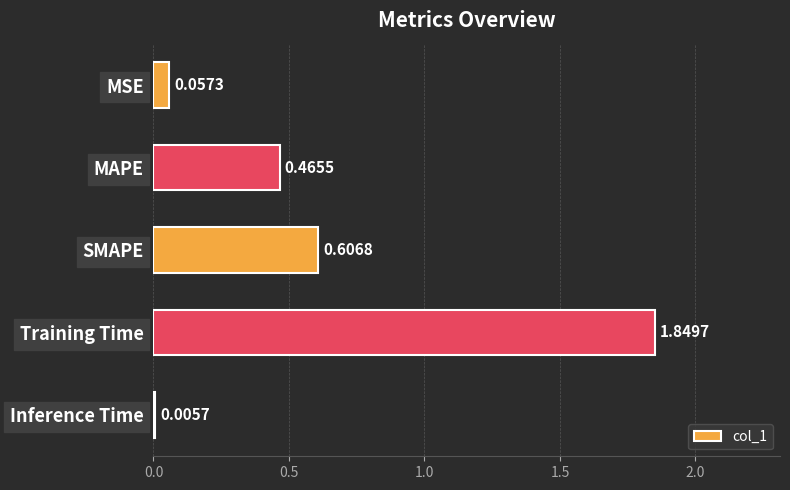

What is the sum of the values at Inference Time and Training Time?

1.9